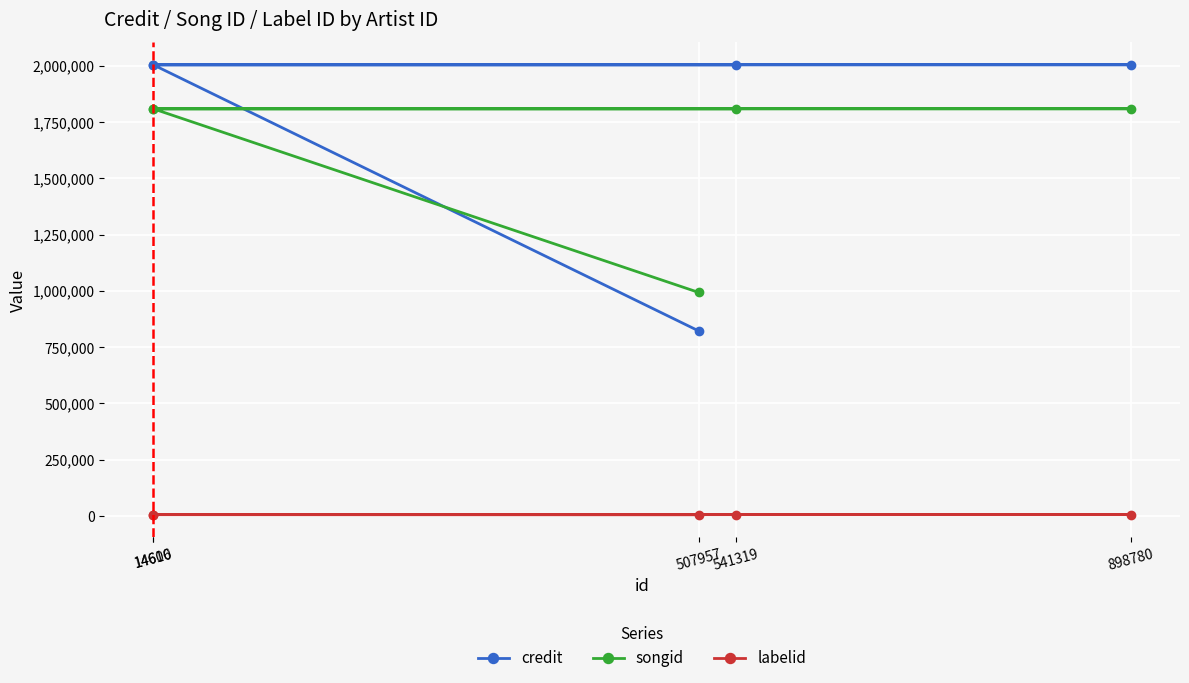

What are all the series names shown in the legend?

credit, songid, labelid